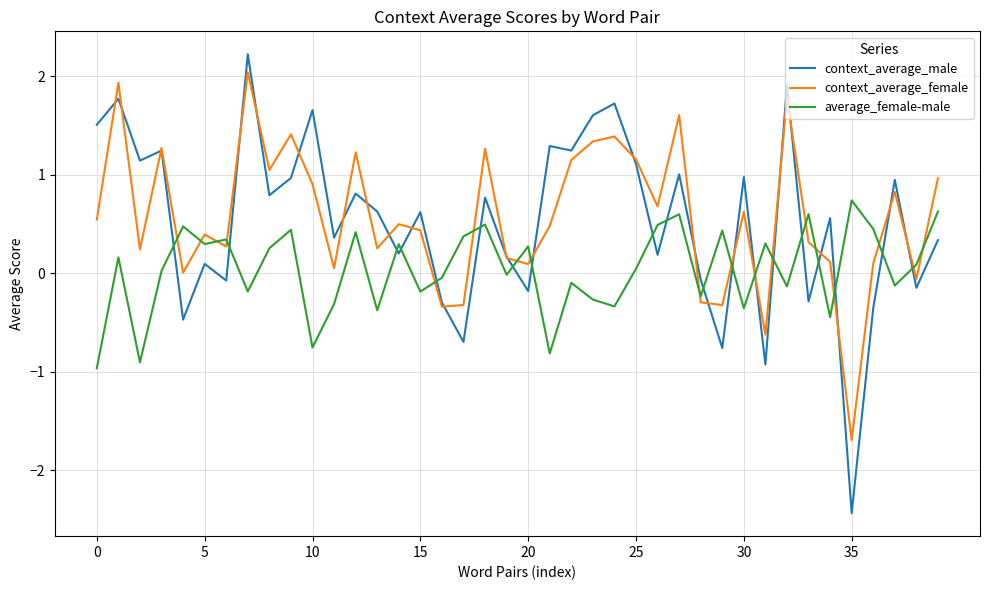

How many lines are shown in the chart?

3